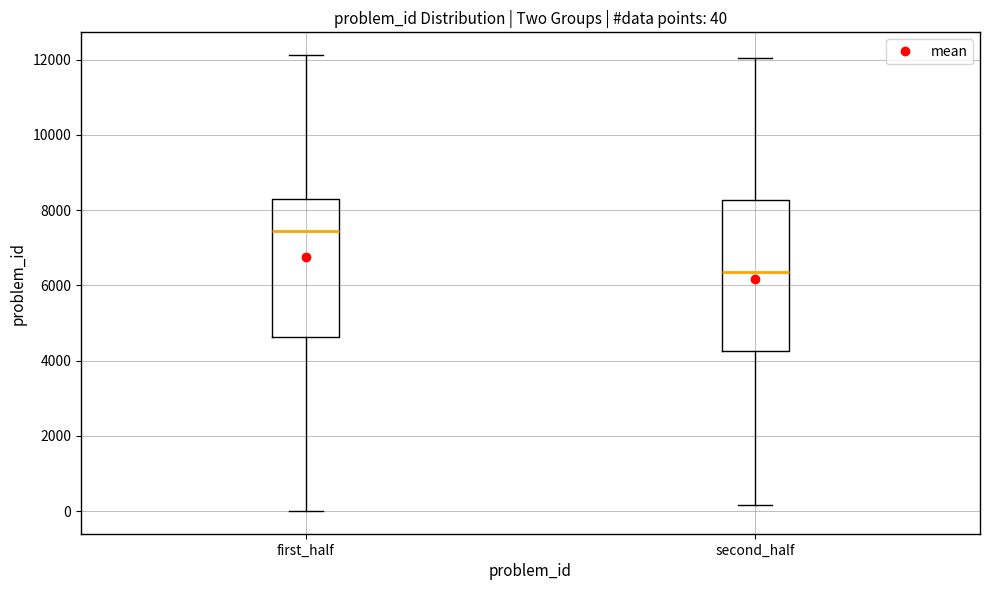

Which box has the highest median line?

first_half